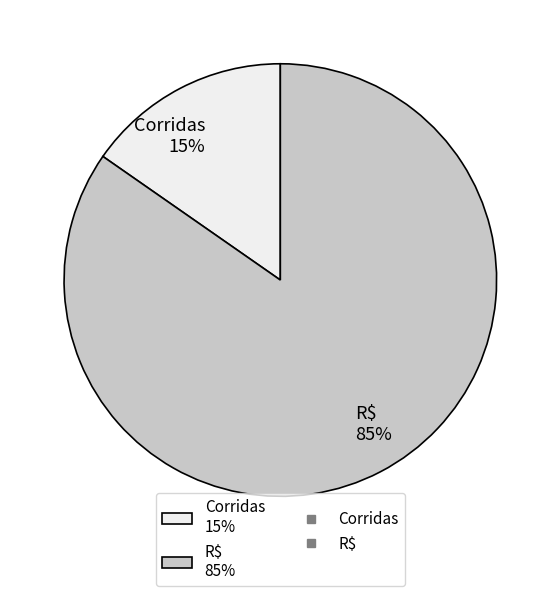

Is there any slice that represents more than half of the pie?

Yes